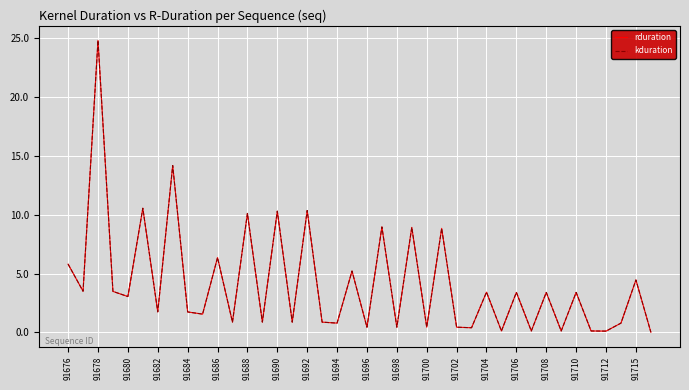

Is this an area chart (filled region under the line)?

No